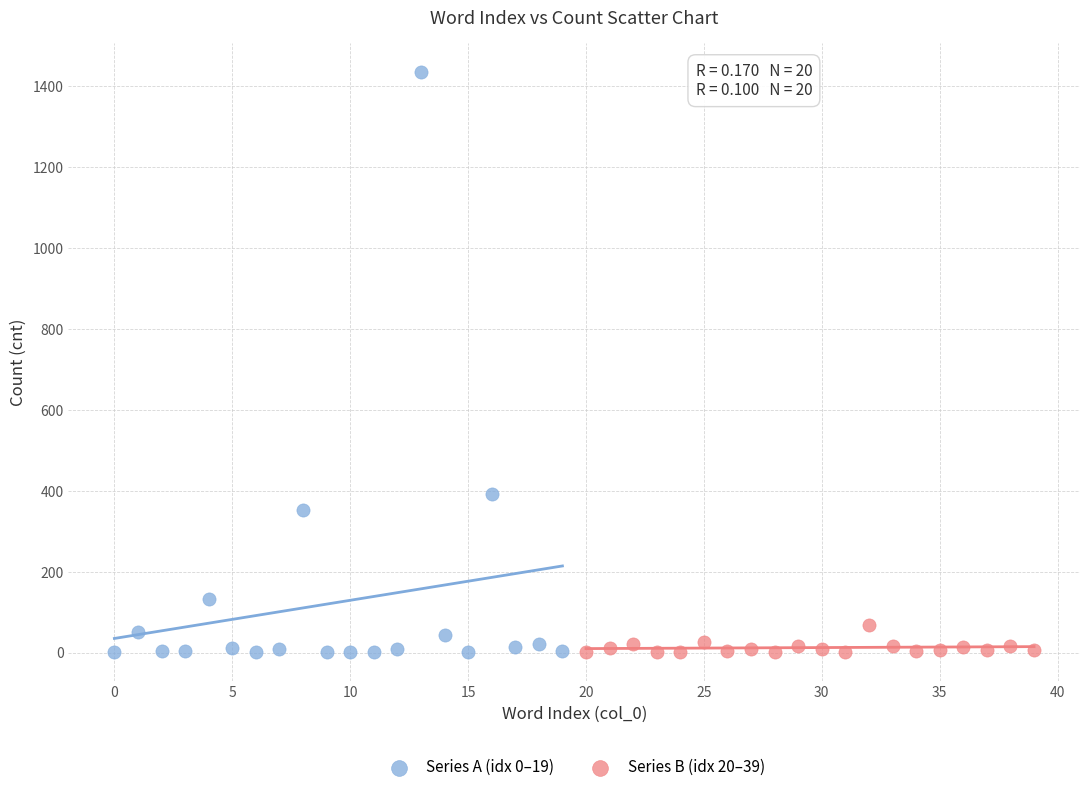

Which series reaches the maximum Y coordinate?

Series A (idx 0–19)